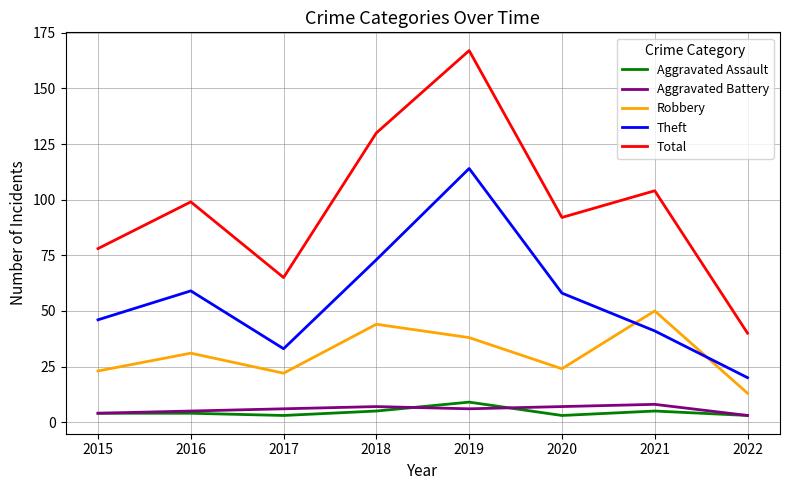

What is the total value across all series at 2020?

184